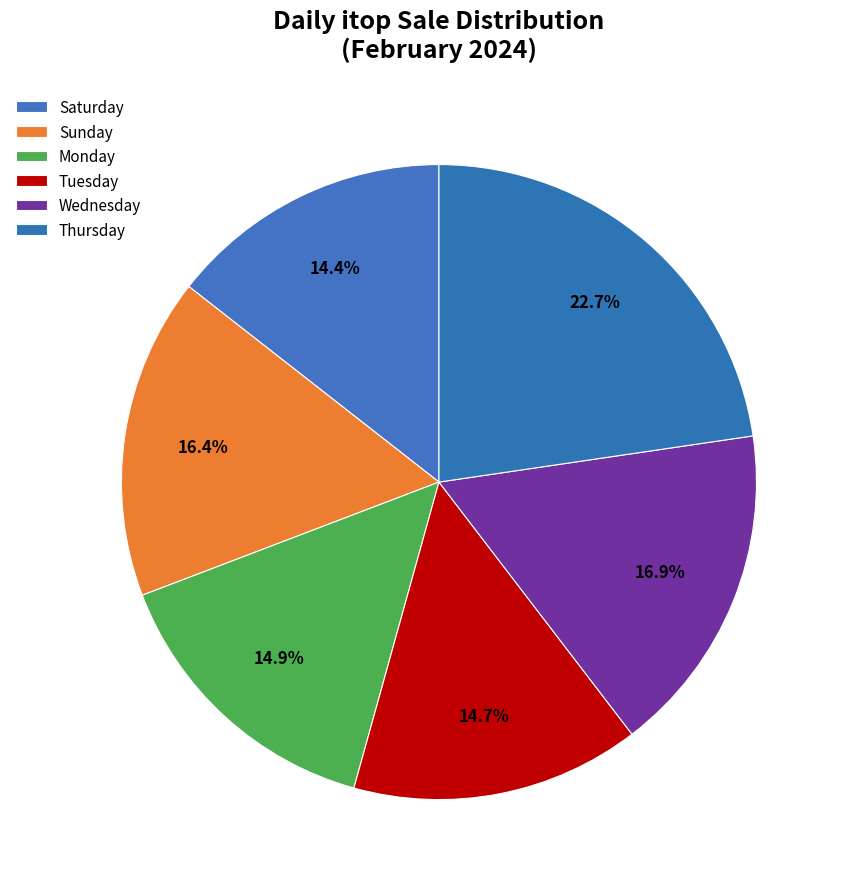

Which category has the biggest portion of the pie?

Thursday 2/20